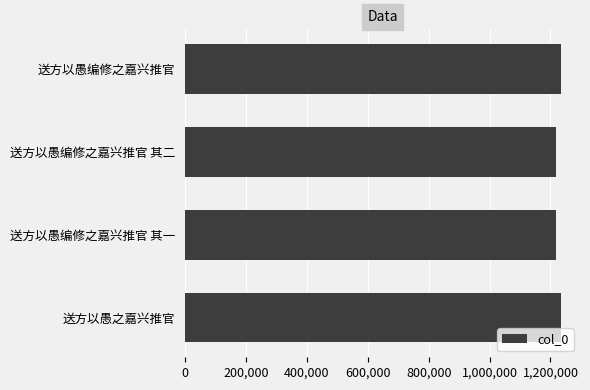

The value at 送方以愚编修之嘉兴推官 其一 is 1217543. True or false?

True